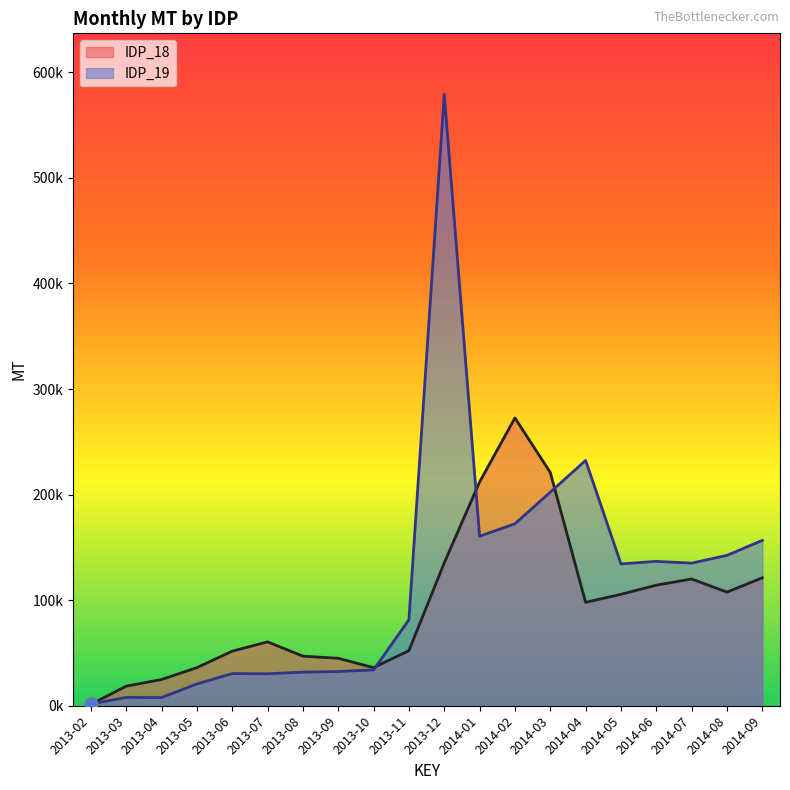

What is the total value across all series at 2014-07?

255181.0